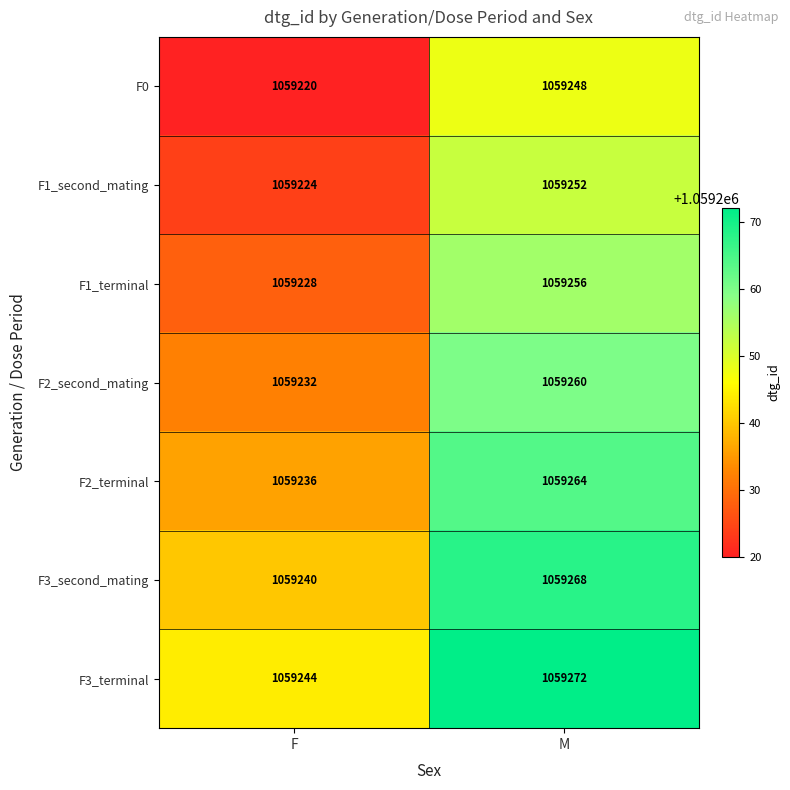

Reading right to left, what are all the values shown in this chart?

F0: 1059248	1059220
F1_second_mating: 1059252	1059224
F1_terminal: 1059256	1059228
F2_second_mating: 1059260	1059232
F2_terminal: 1059264	1059236
F3_second_mating: 1059268	1059240
F3_terminal: 1059272	1059244